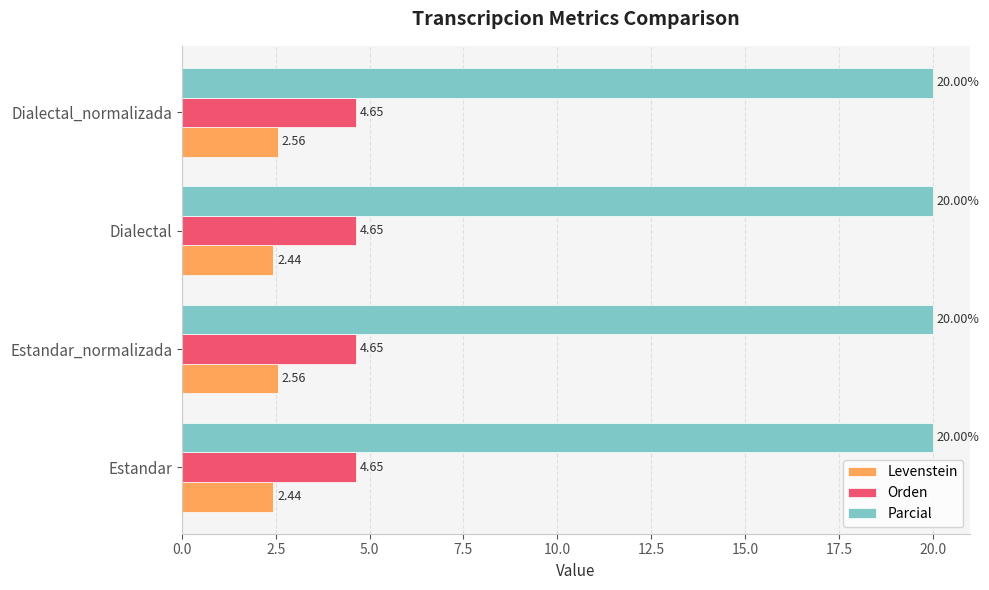

Which series has the largest range (max minus min)?

Levenstein